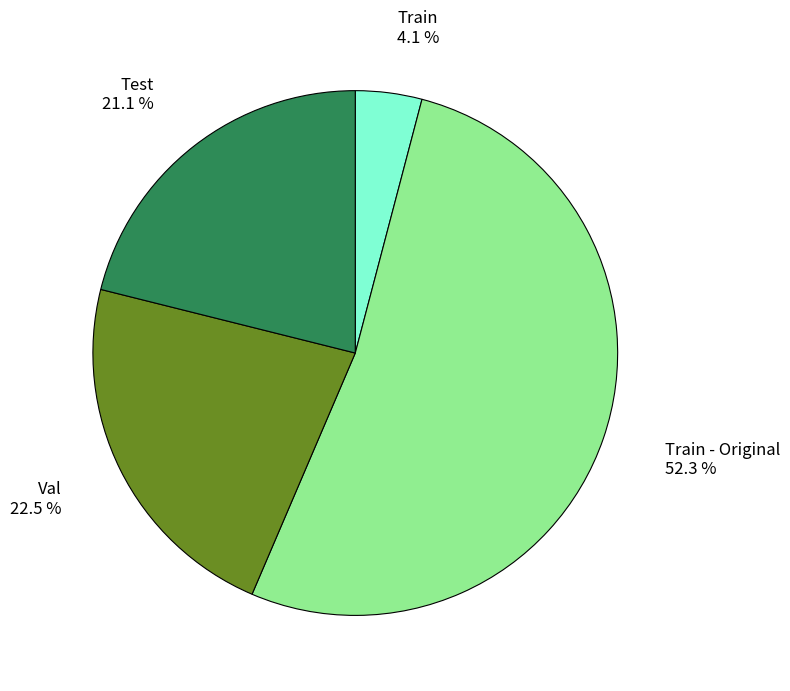

To the nearest percent, what is the average slice percentage?

25%